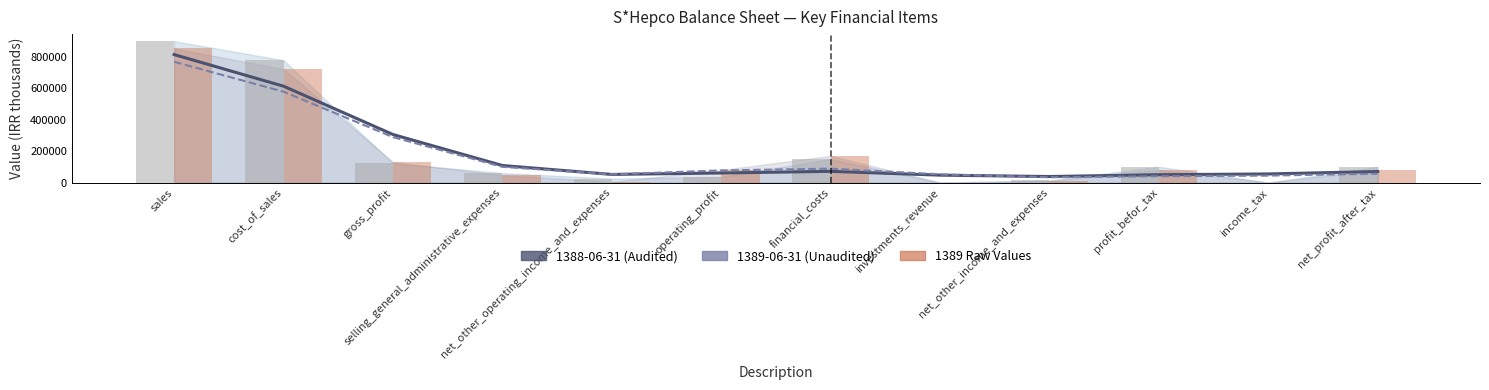

List the series in order of their peak value, lowest first.

1389-06-31 Trend, 1388-06-31 Trend, 1389-06-31 Raw, 1388-06-31 Raw